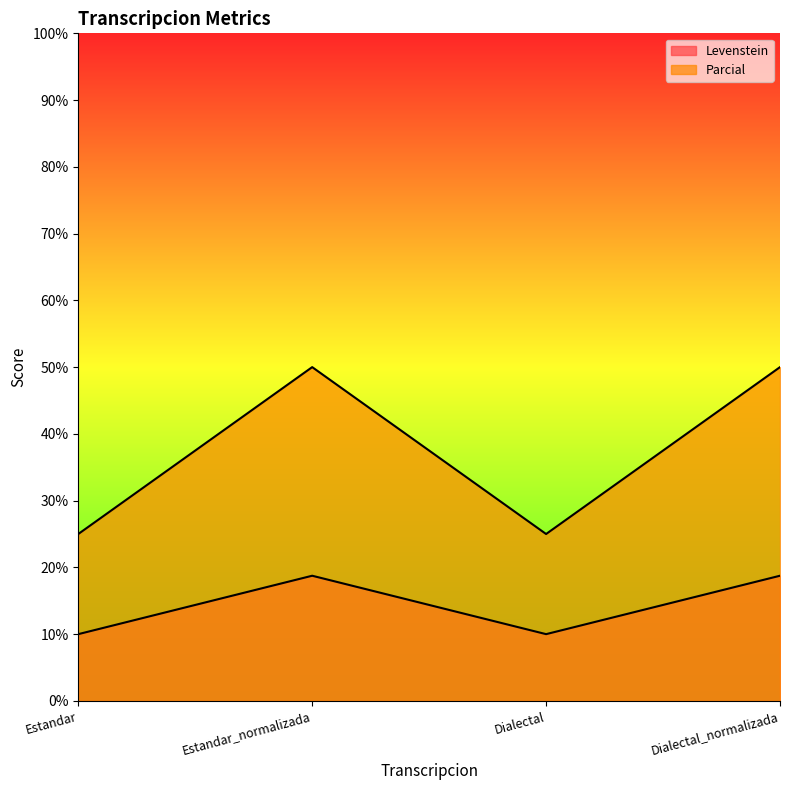

Where does the Parcial series first go above 18?

Estandar_normalizada